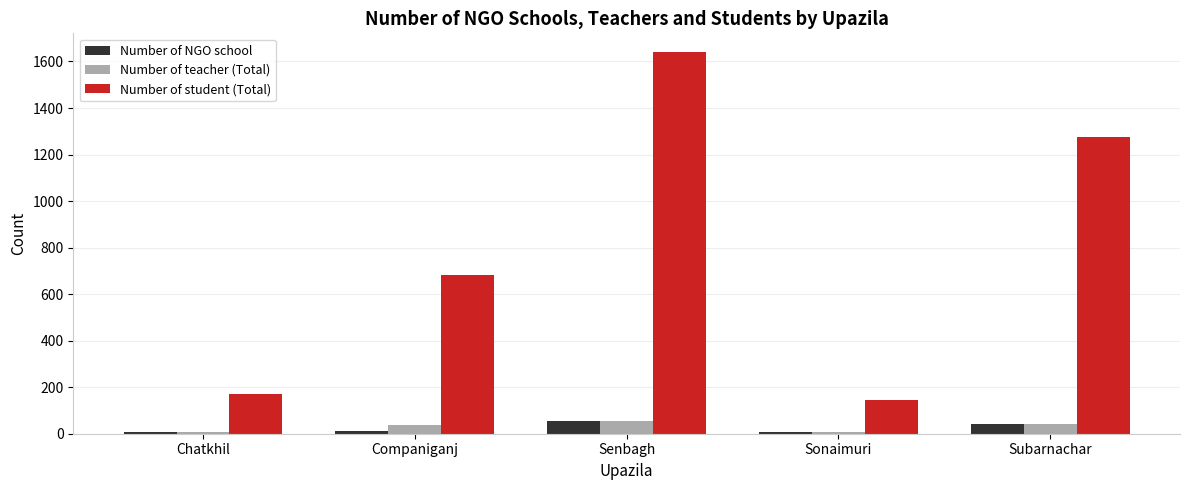

At which label is Number of teacher (Total) closest to 30?

Companiganj